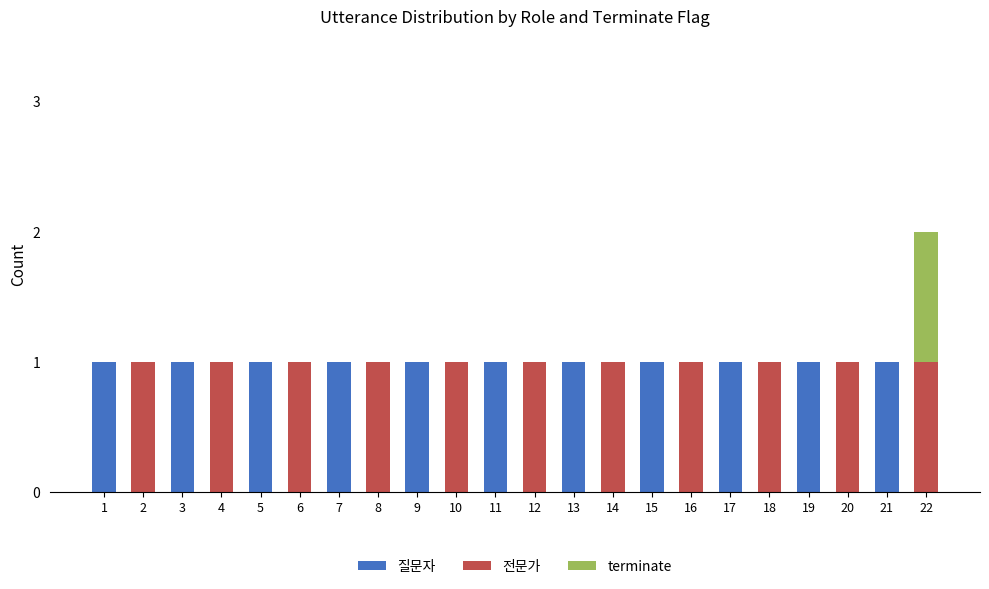

What are all the series names shown in the legend?

질문자, 전문가, terminate